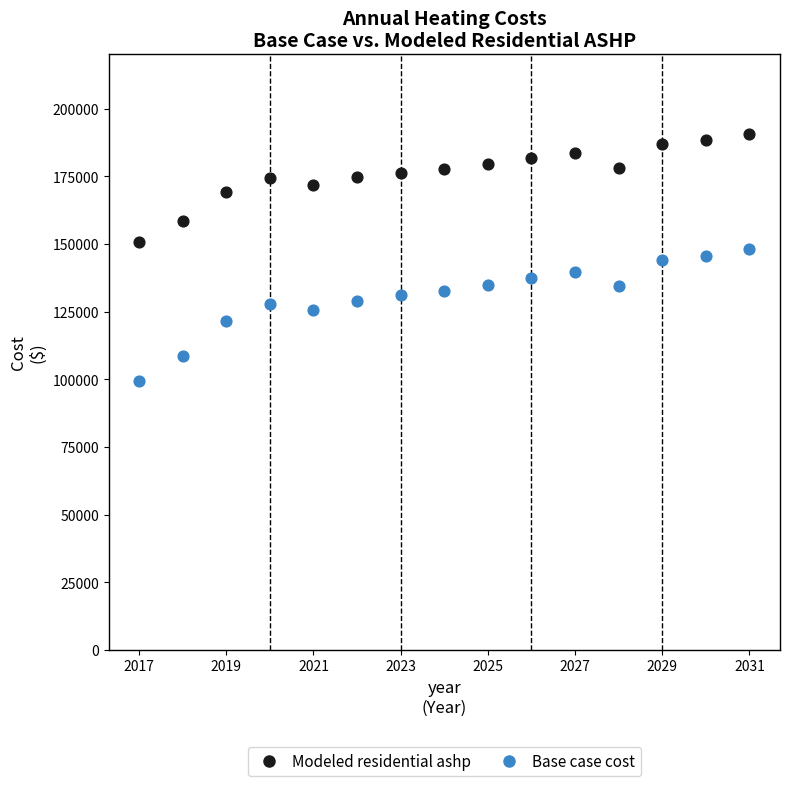

Which series has the widest spread of Y values?

Base case cost